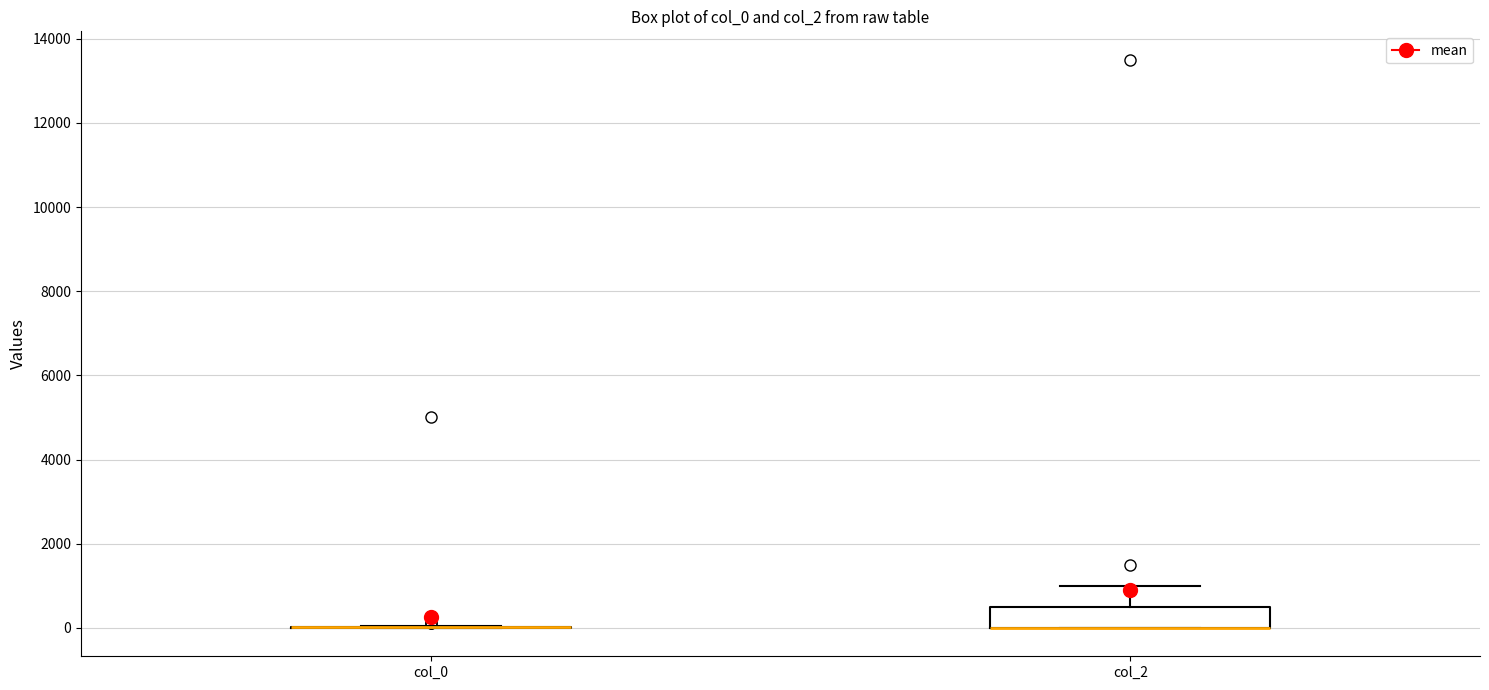

Reading left to right, read every box against the y-axis: the position of its median line, the range the box covers, and the ends of its whiskers. The values are not printed on the chart, so give them approximately, as read against the axis.

col_0: box collapsed to a line at 0, whiskers 0 to 0
col_2: median 0 (drawn on the box's lower edge), box 0 to 600, whiskers 0 to 1000